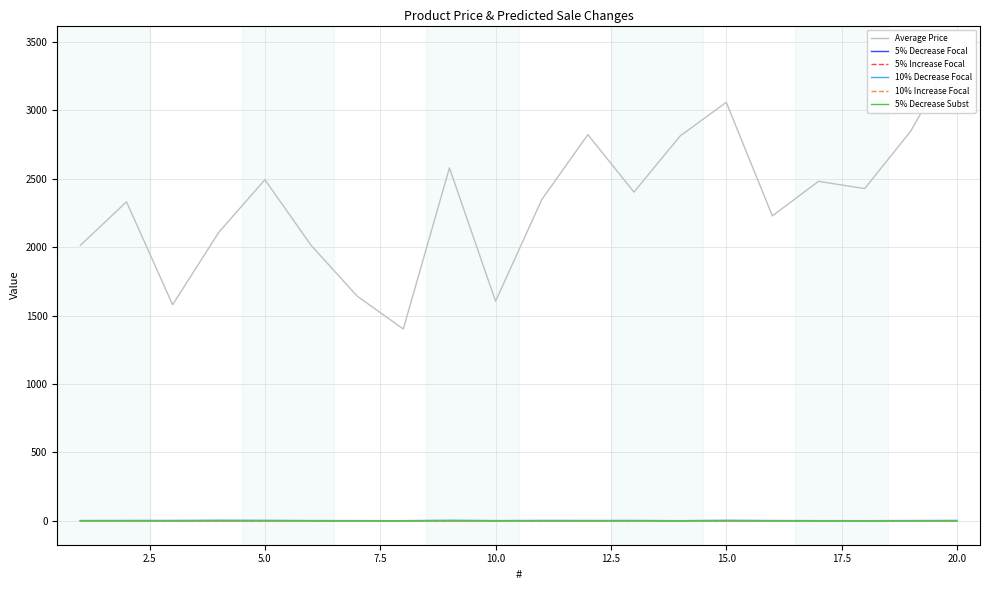

How many data points in 10% Decrease Focal are above 1?

14